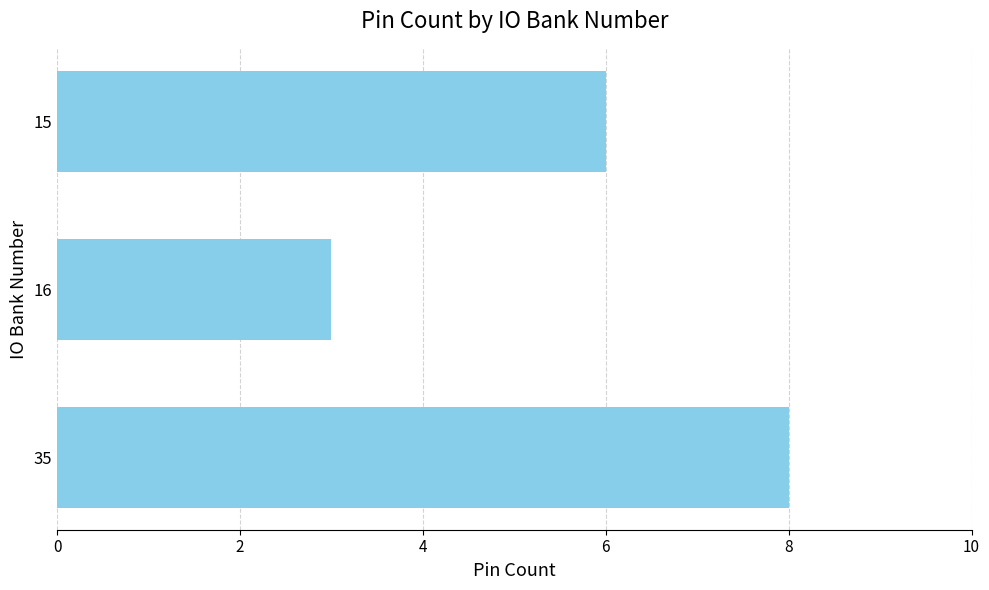

Which has a higher value, 15 or 35?

35